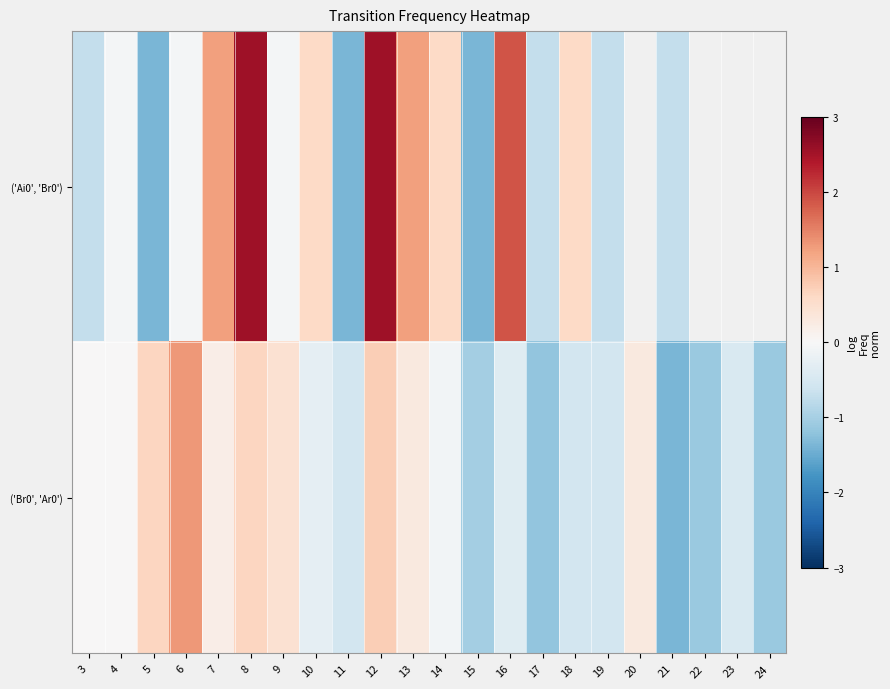

What value does the ('Ai0', 'Br0') series have at 11?

-1.4